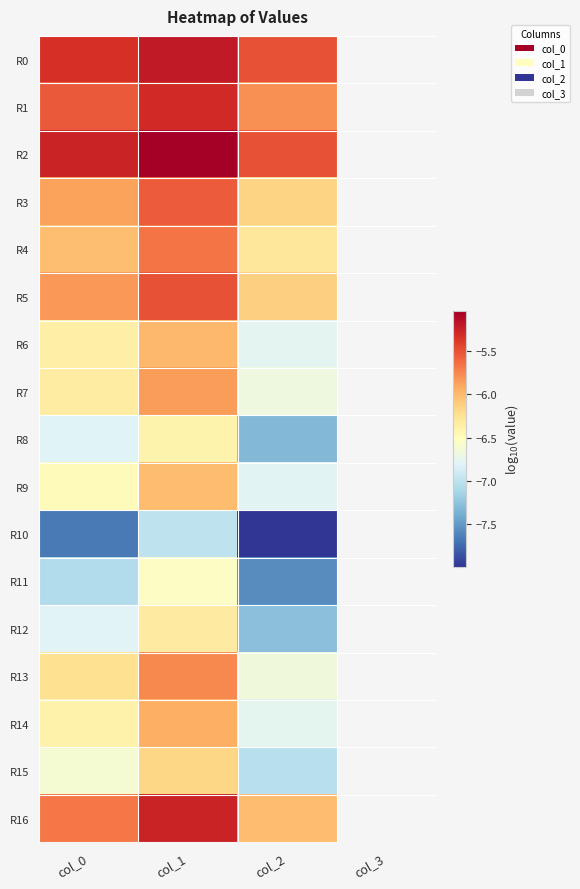

How many distinct data groups are displayed?

17